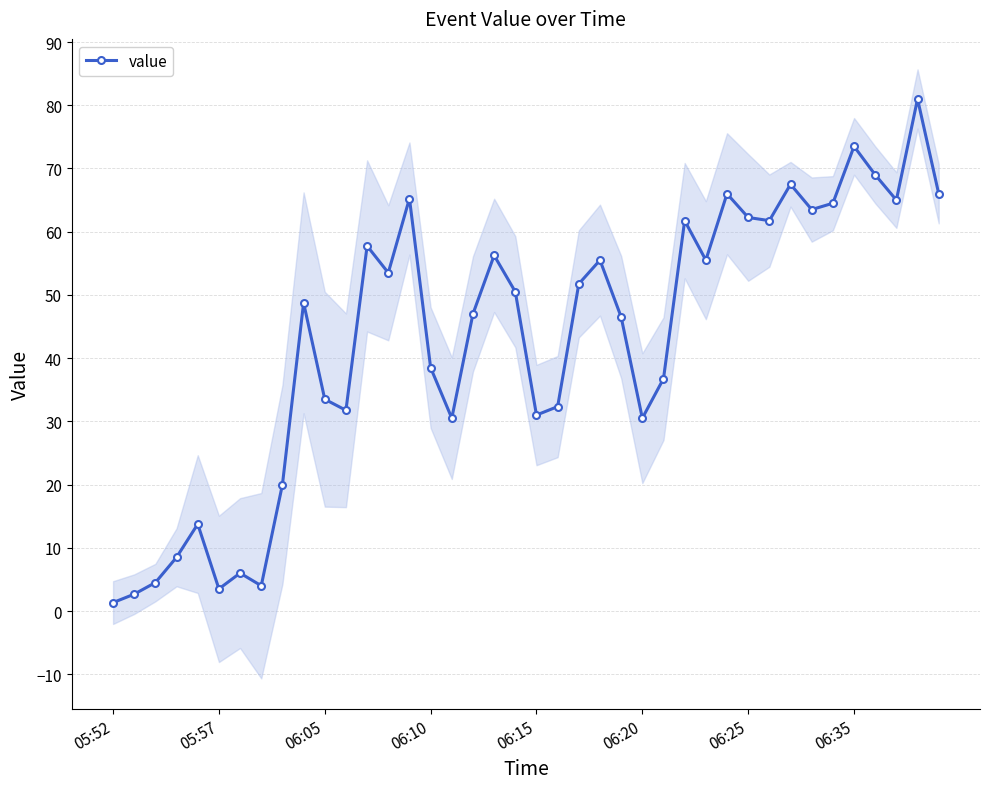

Reading left to right, what are all the values shown in this chart?

1.3	2.7	4.5	8.5	13.8	3.5	6.0	4.0	20.0	48.8	33.5	31.8	57.8	53.5	65.2	38.5	30.5	47.0	56.2	50.5	31.0	32.3	51.8	55.5	46.5	30.5	36.8	61.8	55.5	66.0	62.2	61.8	67.5	63.5	64.5	73.5	69.0	65.0	81.0	66.0